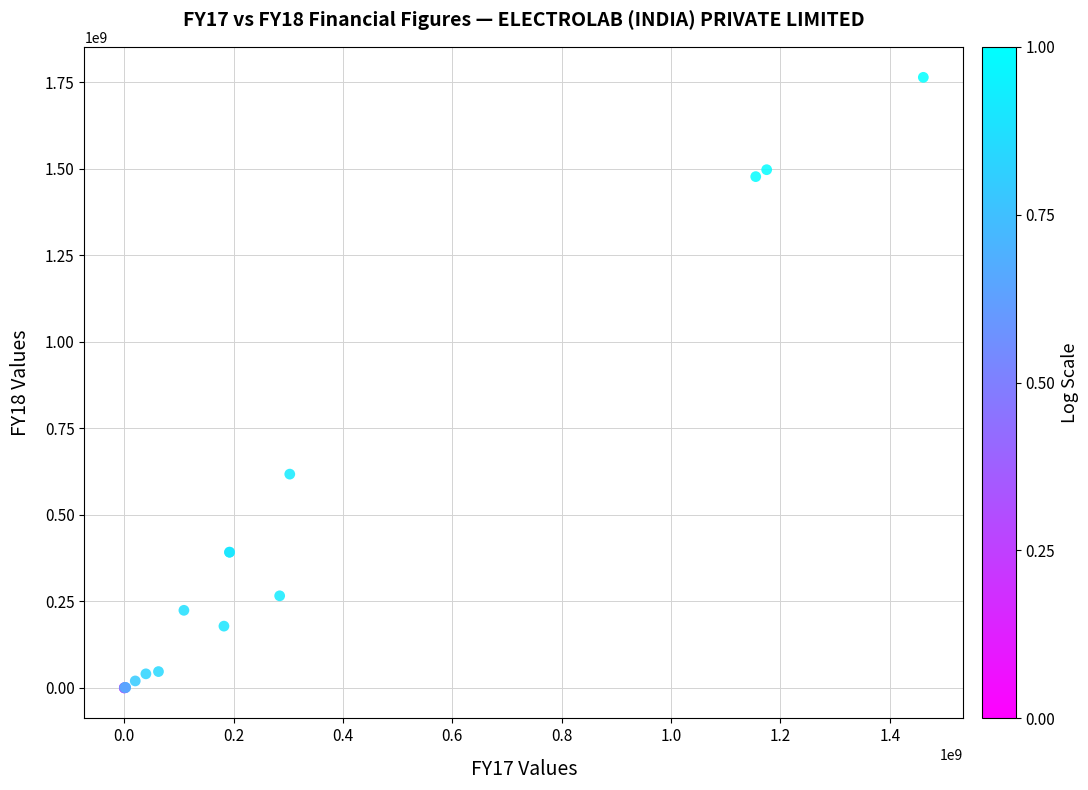

What Y value in the scatter plot is closest to 881832584?

617414982